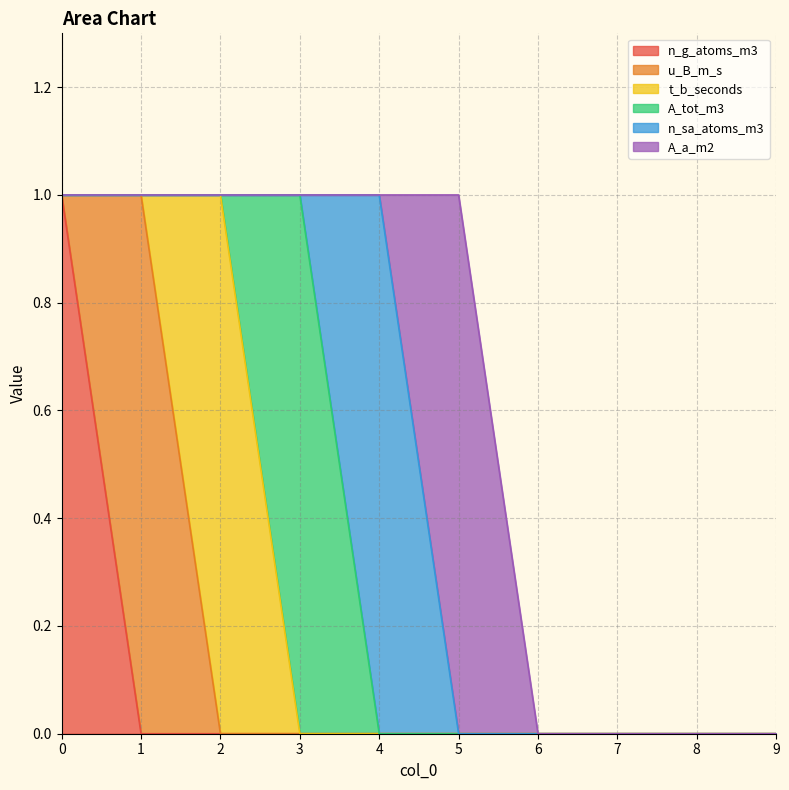

At 9, list the series in order from largest to smallest.

n_g_atoms_m3, u_B_m_s, t_b_seconds, A_tot_m3, n_sa_atoms_m3, A_a_m2